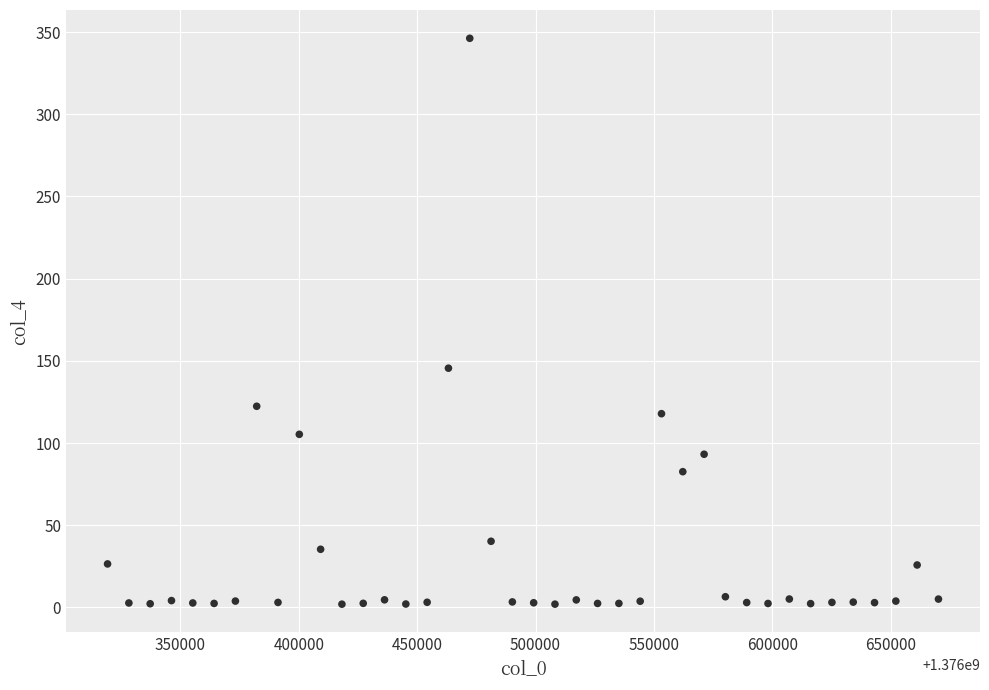

What is the range of Y values (max minus min)?

344.3